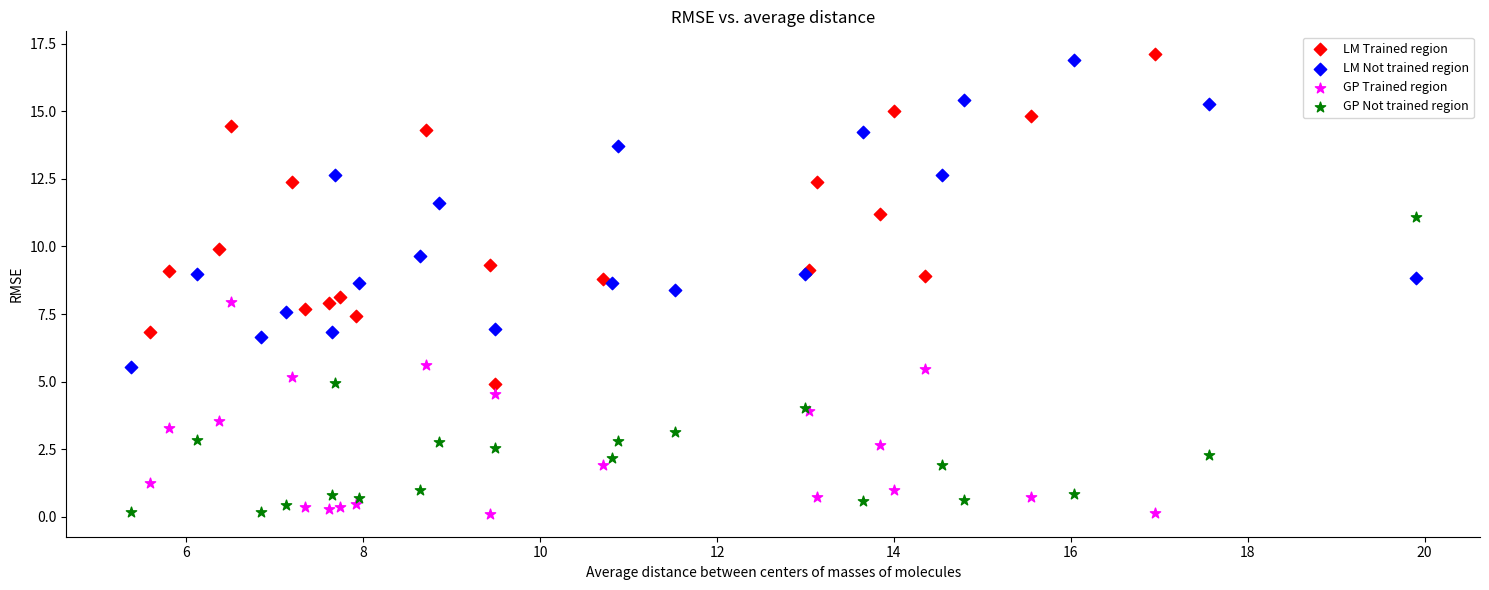

Which series has the largest Y range (max minus min)?

LM Trained region